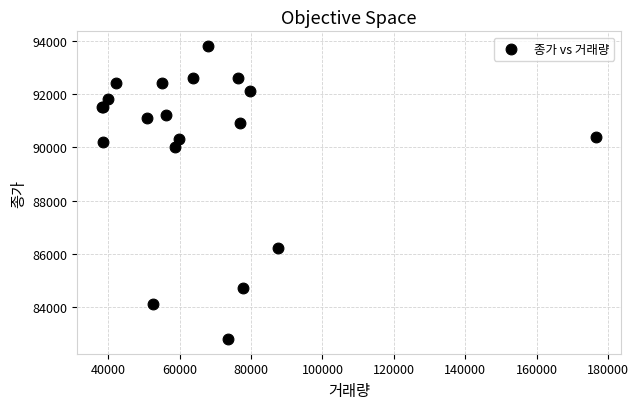

What Y value in the scatter plot is closest to 88300?

90000